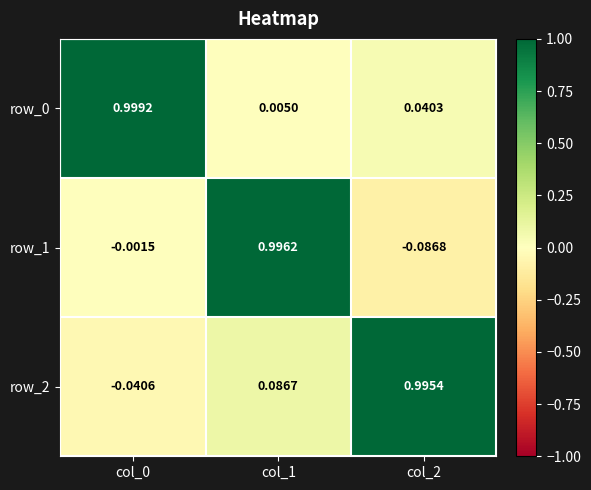

At which category is the sum across all series the highest?

col_1